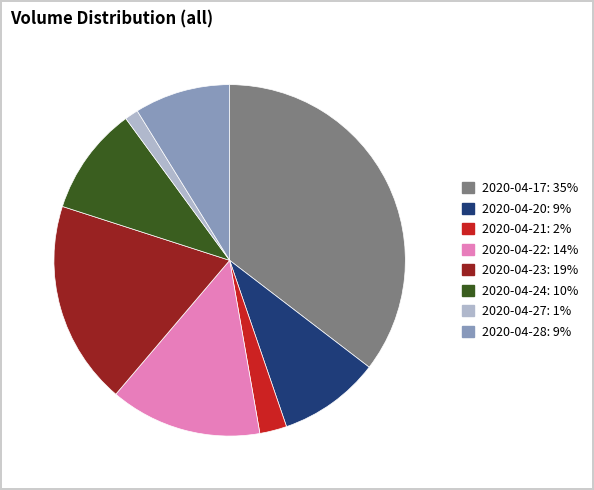

Is there a majority slice in this chart?

No